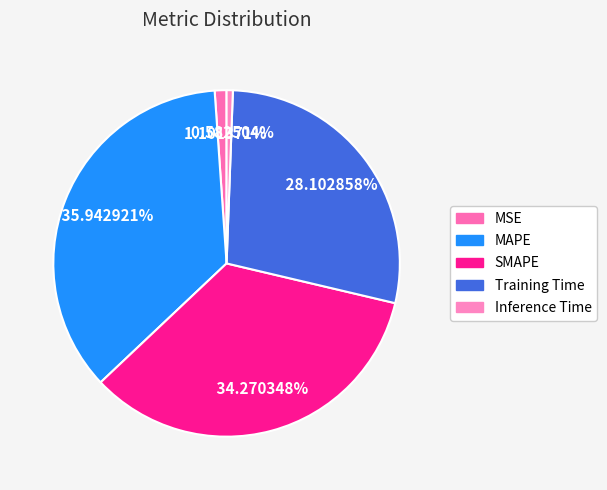

Is it true that MAPE is 42% of the pie?

False